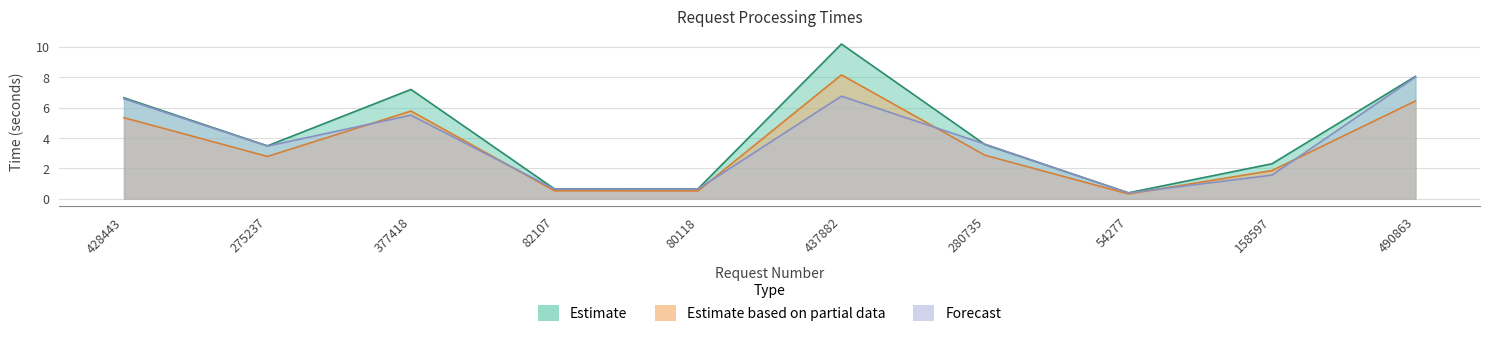

Is it true that total_response_time_prediction equals 0.2 at 80118?

False